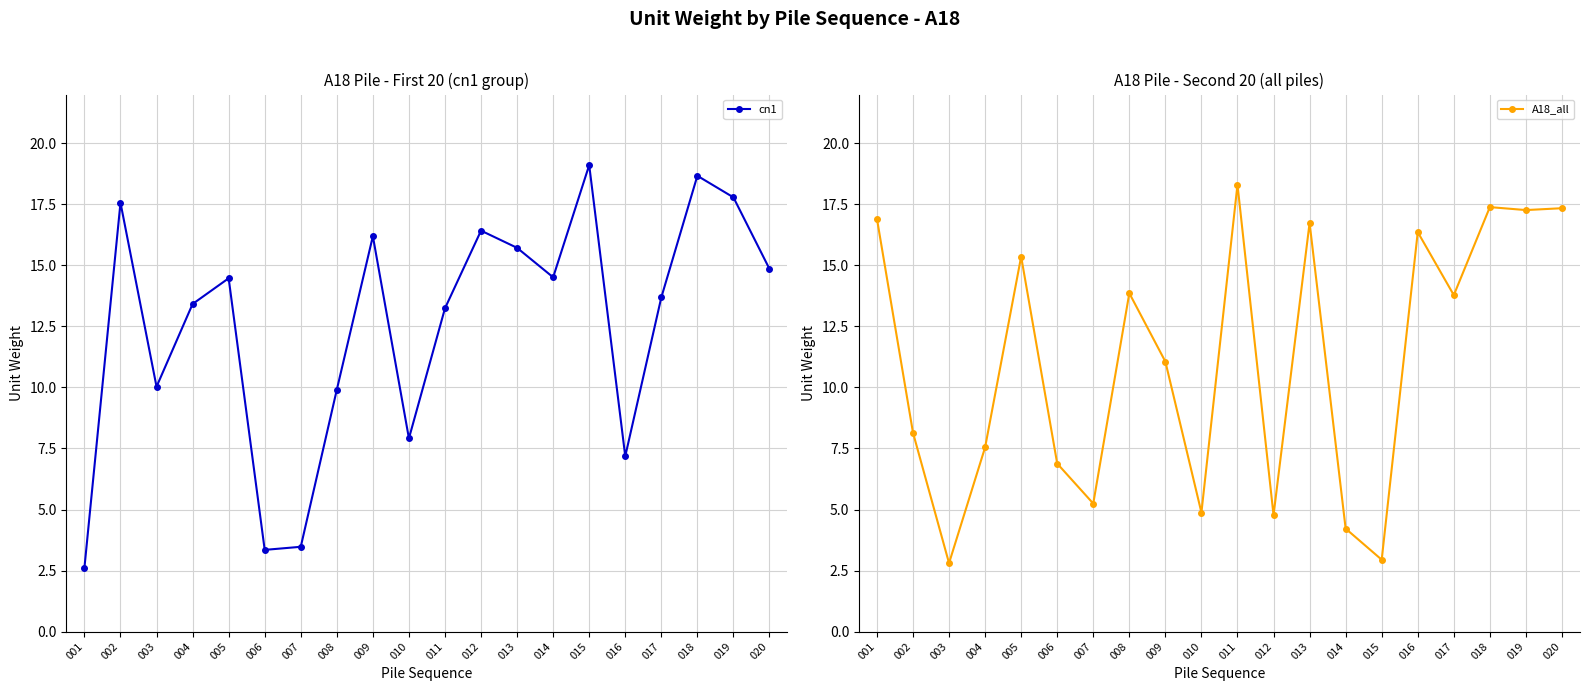

Reading left to right, list all the values displayed in this chart.

cn1: 2.6	17.6	10.0	13.4	14.5	3.3	3.5	9.9	16.2	7.9	13.2	16.4	15.7	14.5	19.1	7.2	13.7	18.7	17.8	14.9
A18_all: 16.9	8.1	2.8	7.5	15.4	6.9	5.2	13.9	11.1	4.9	18.3	4.8	16.7	4.2	2.9	16.4	13.8	17.4	17.3	17.3